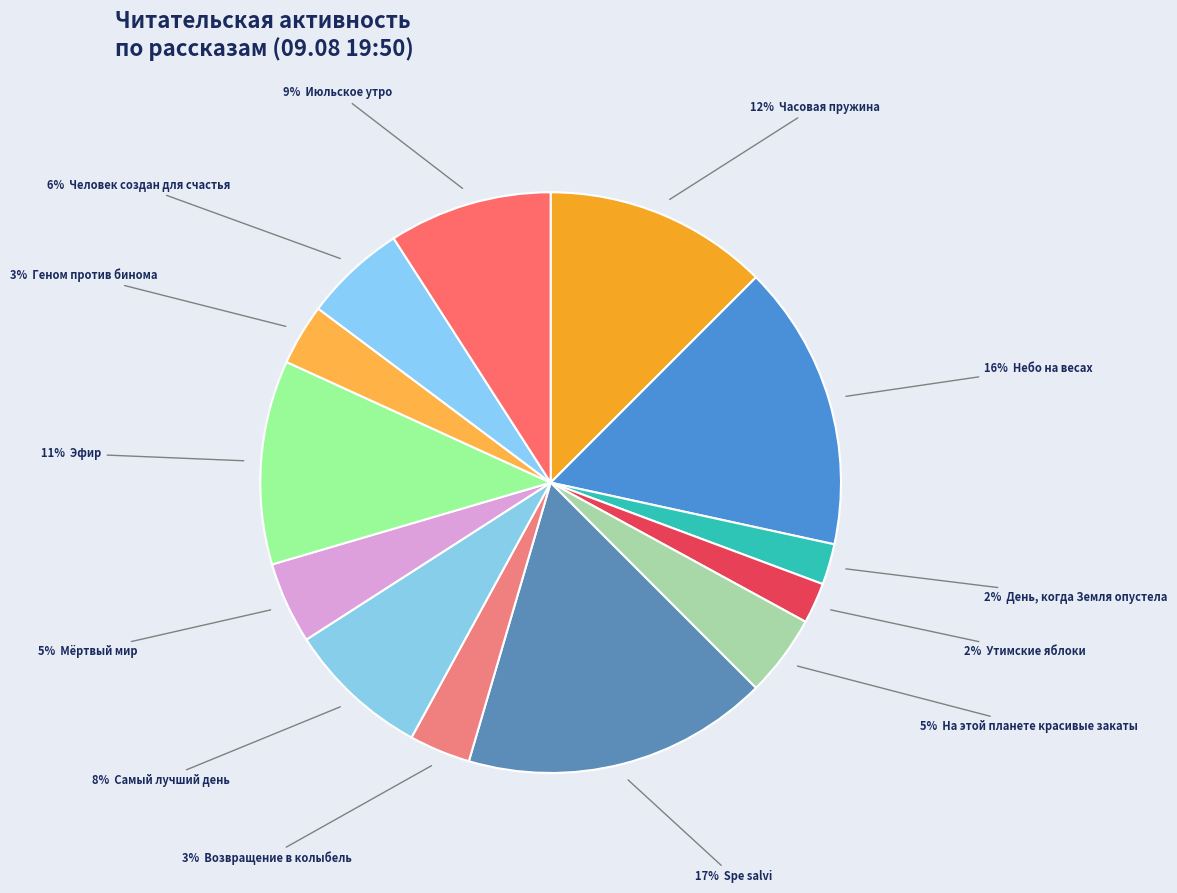

Which slice is the smallest?

День, когда Земля опустела